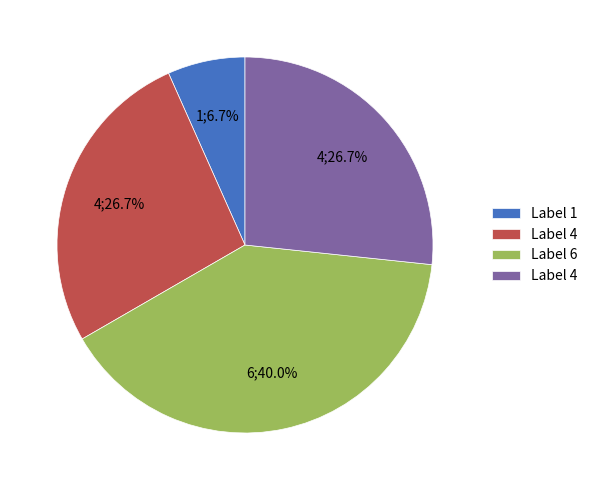

Is there a majority slice in this chart?

No